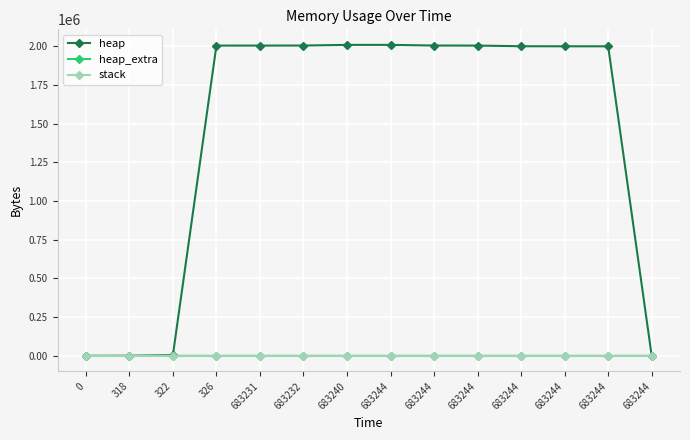

Does the chart display data point markers on the line(s)?

Yes